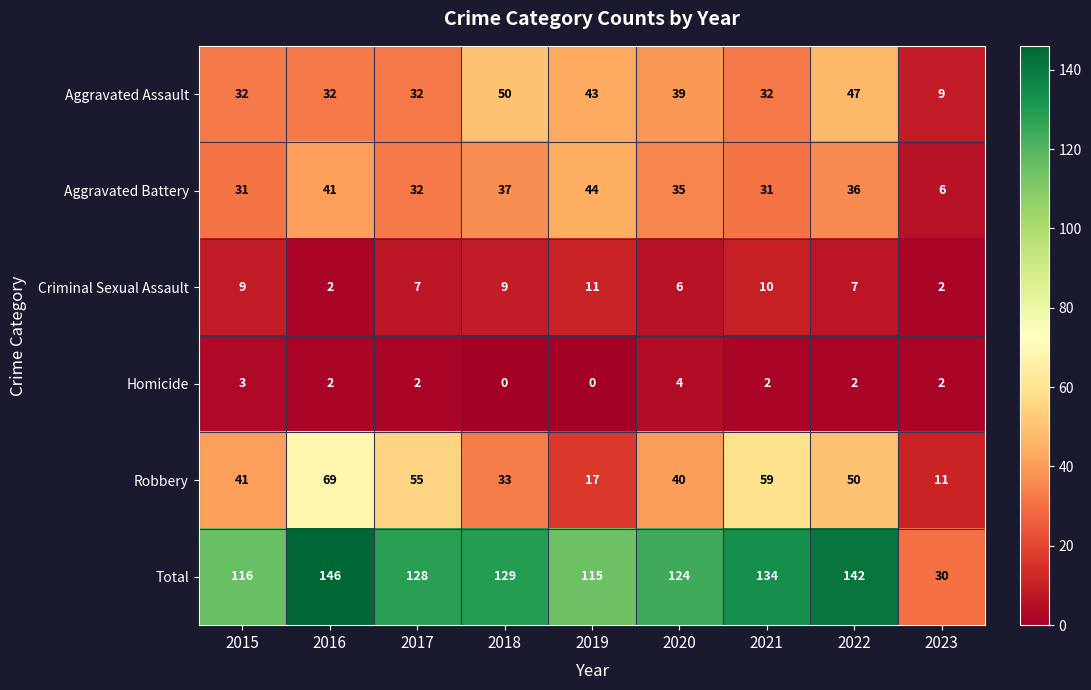

What is the greatest value displayed?

146